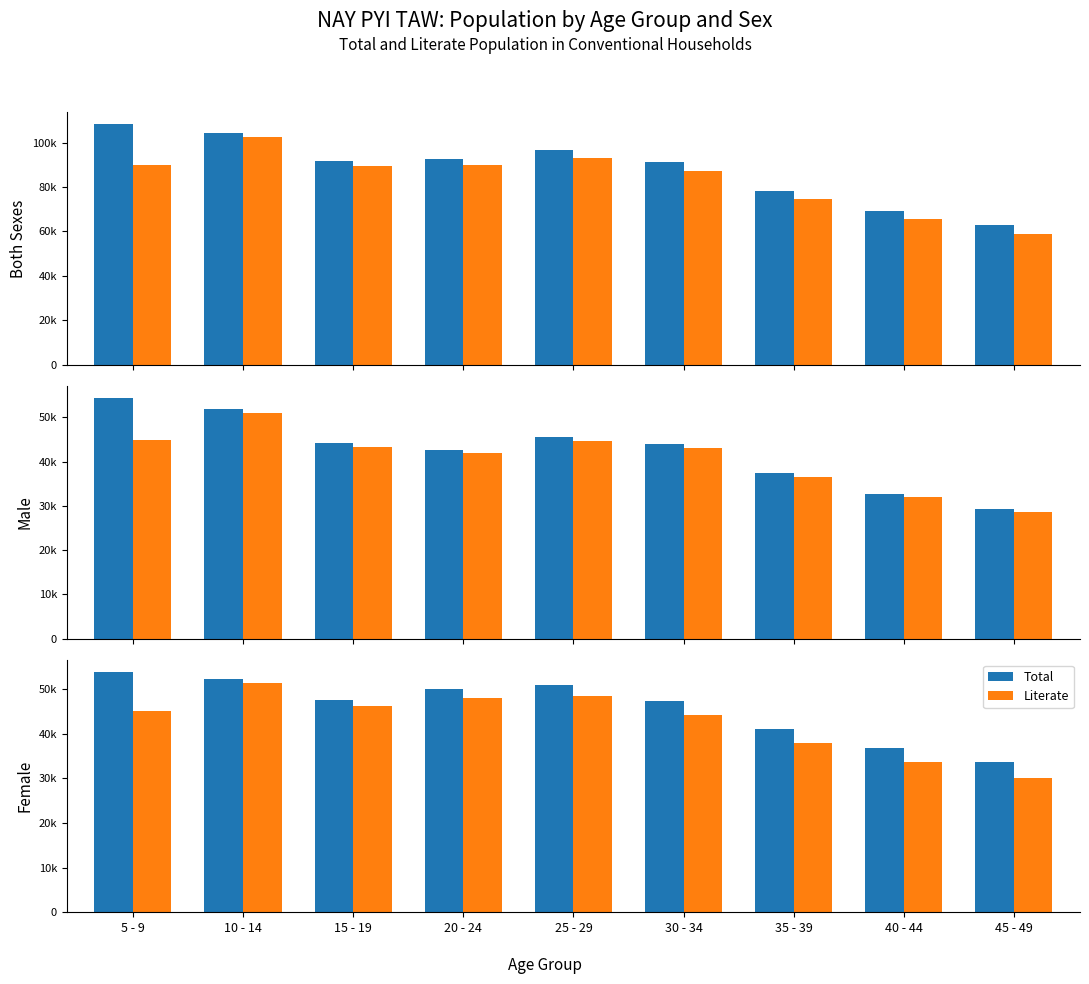

What value does the Total series have at 20 - 24?

50045